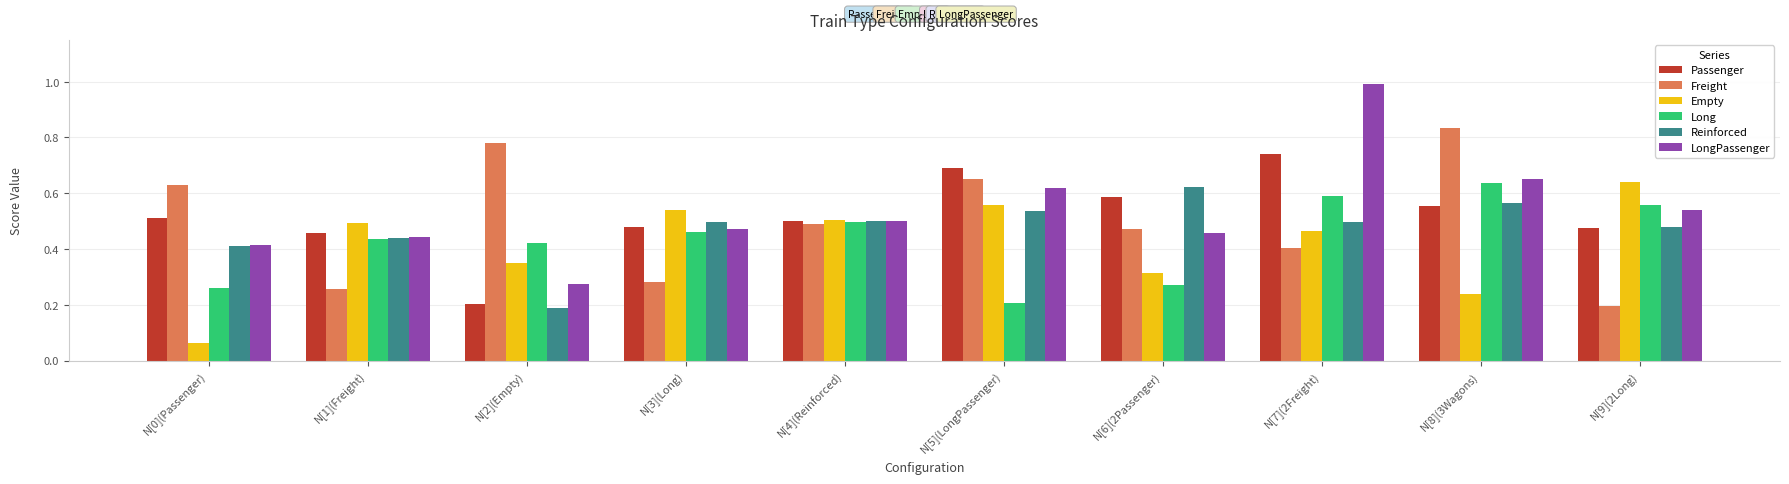

What is the total value across all series at N[7](2Freight)?

3.7